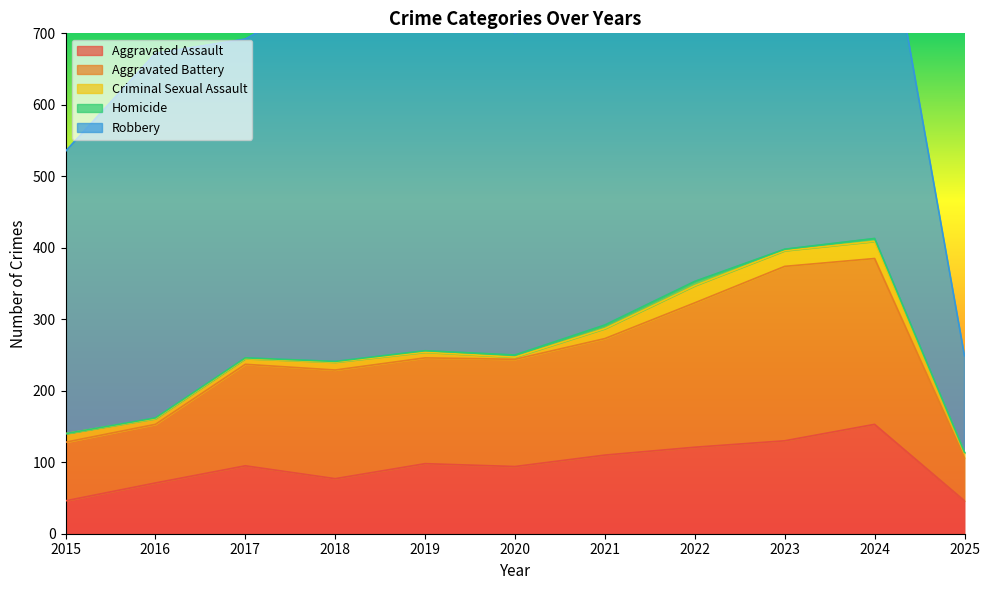

True or false: Homicide has more than 1 interior local peaks.

True